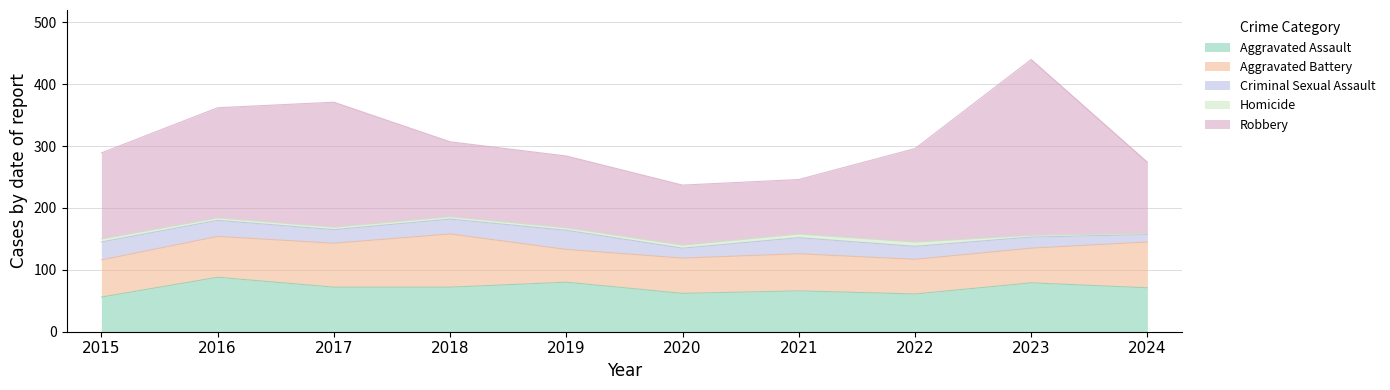

How many intersections are there between Aggravated Assault and Aggravated Battery?

4